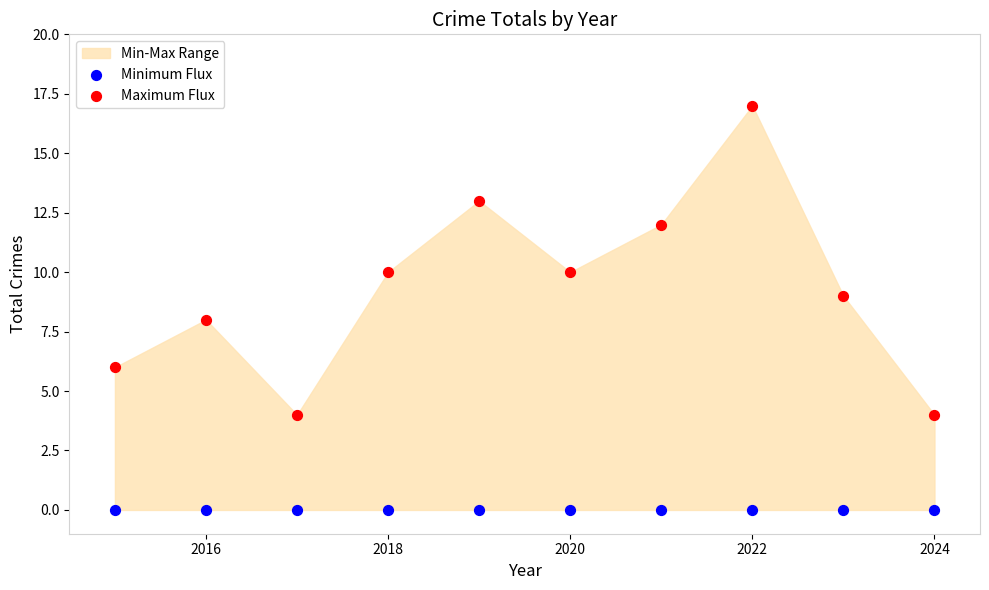

Which series contains the highest Y value?

Maximum Flux